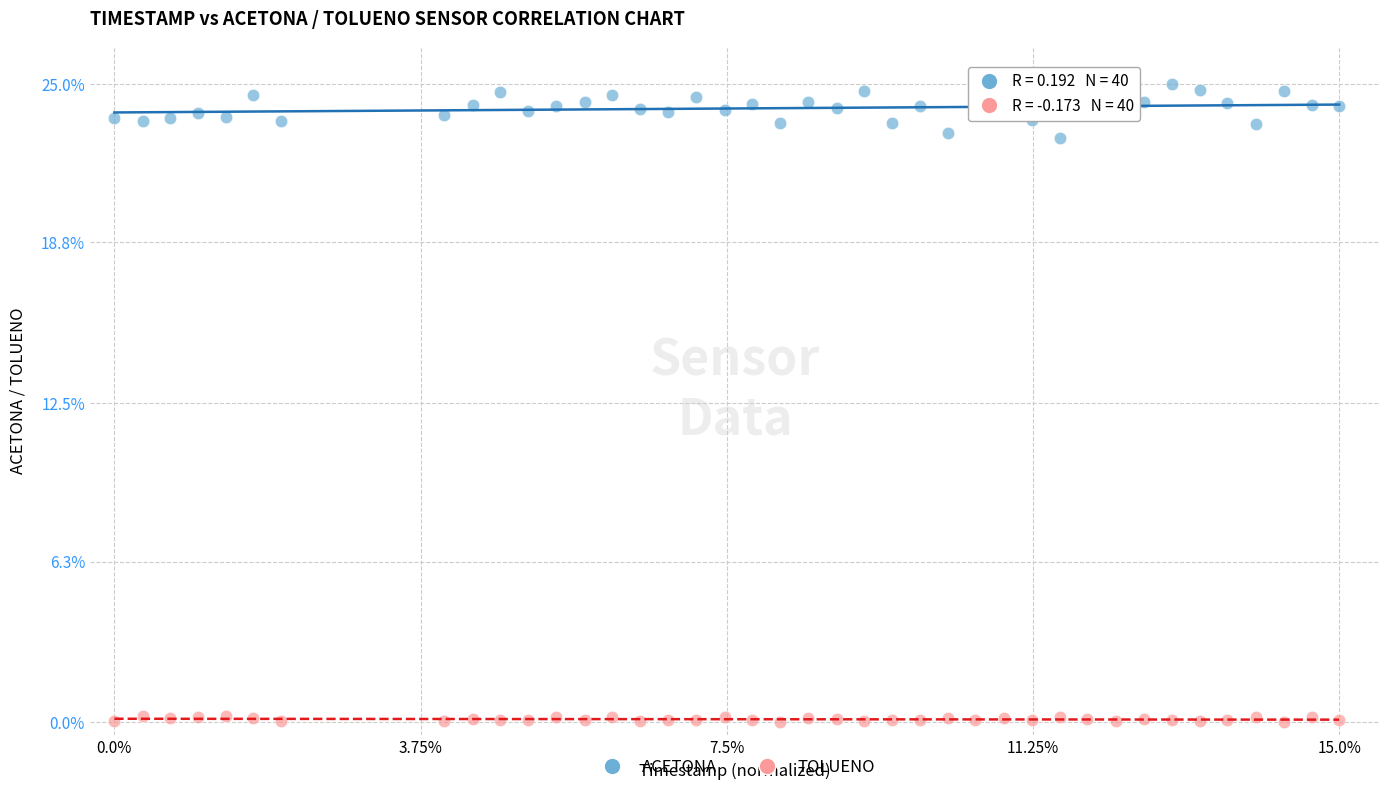

Across all data points, what is the range of Y values (max minus min)?

25.0